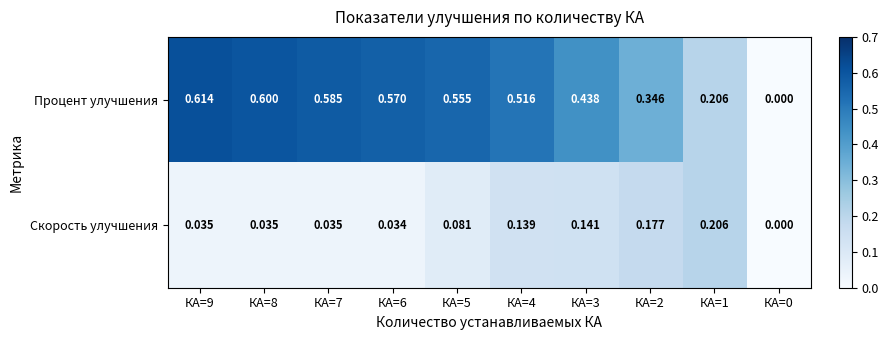

Which series has the largest total across all categories?

Процент улучшения